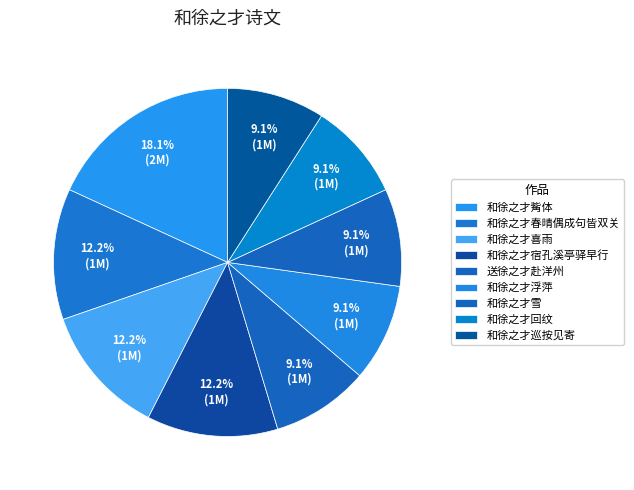

To the nearest percent, what is the combined percentage of 和徐之才宿孔溪亭驿早行 and 和徐之才喜雨?

24%